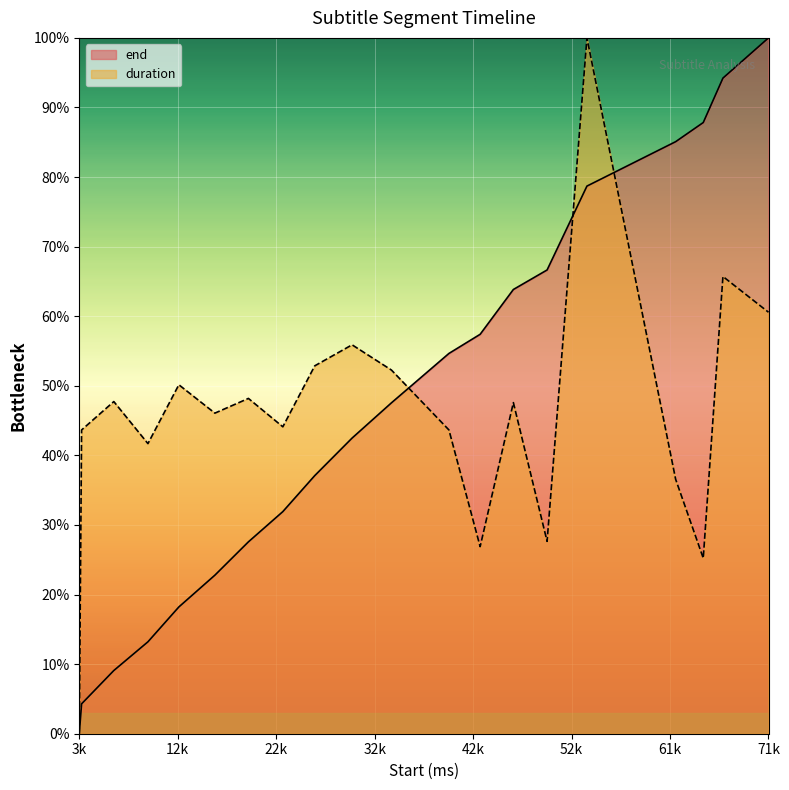

What is the sum of all end values?

942.6